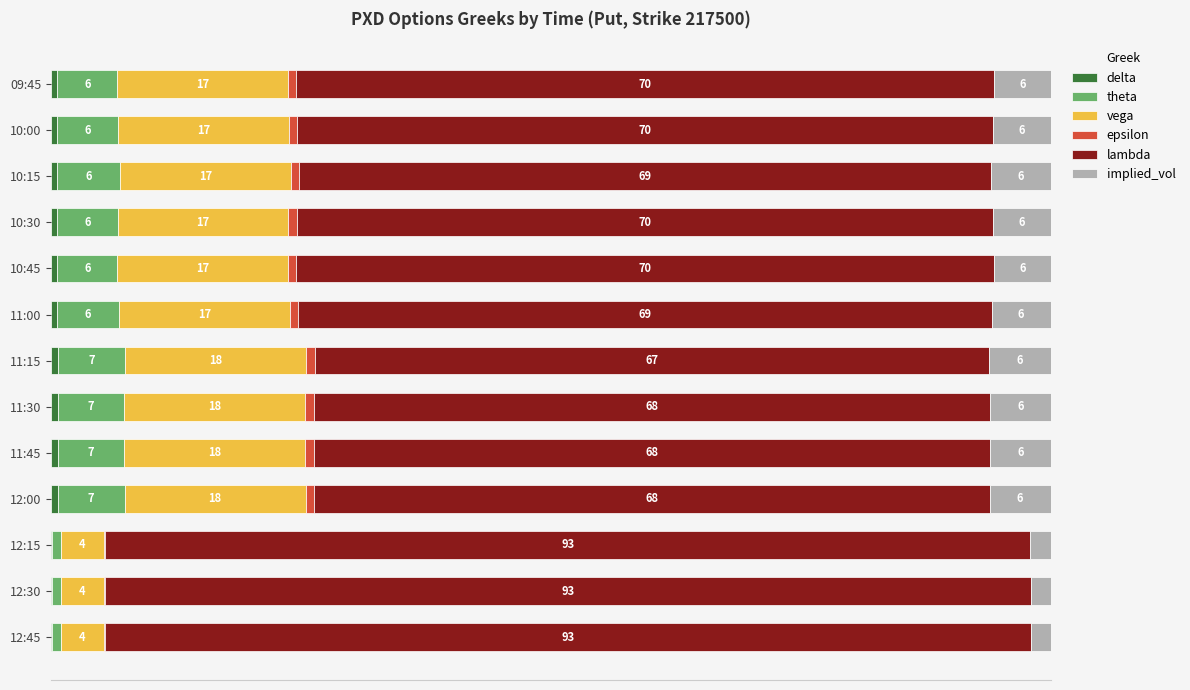

Which series has the widest spread of values?

lambda